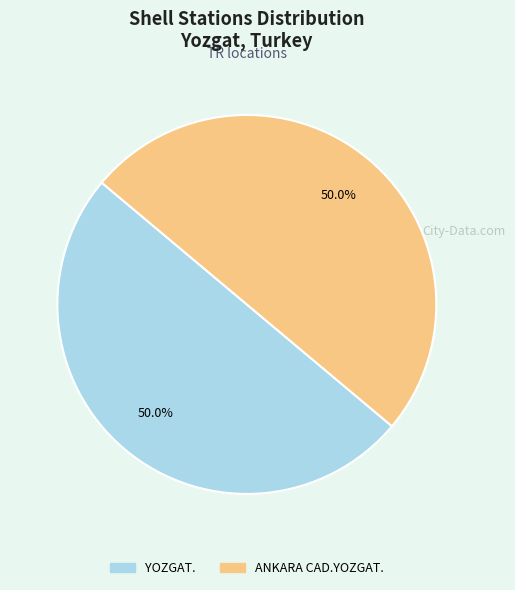

What is the total percentage of YOZGAT. and ANKARA CAD.YOZGAT.?

100.0%